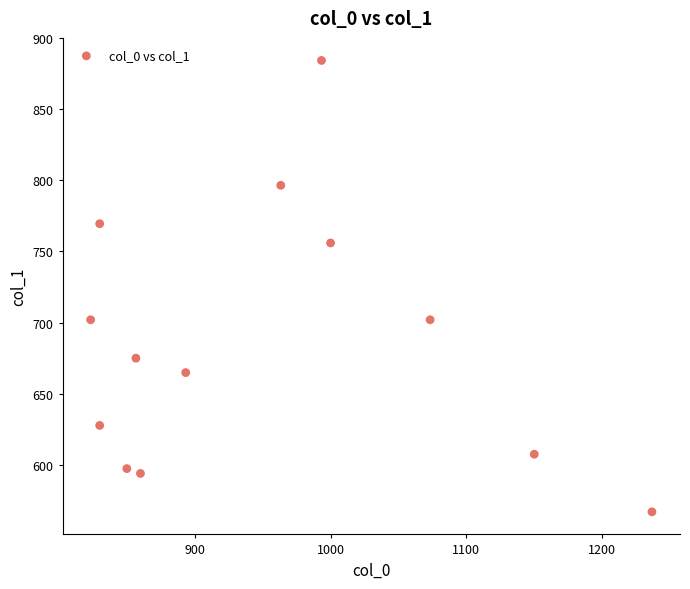

What is the range of X values (max minus min)?

413.3